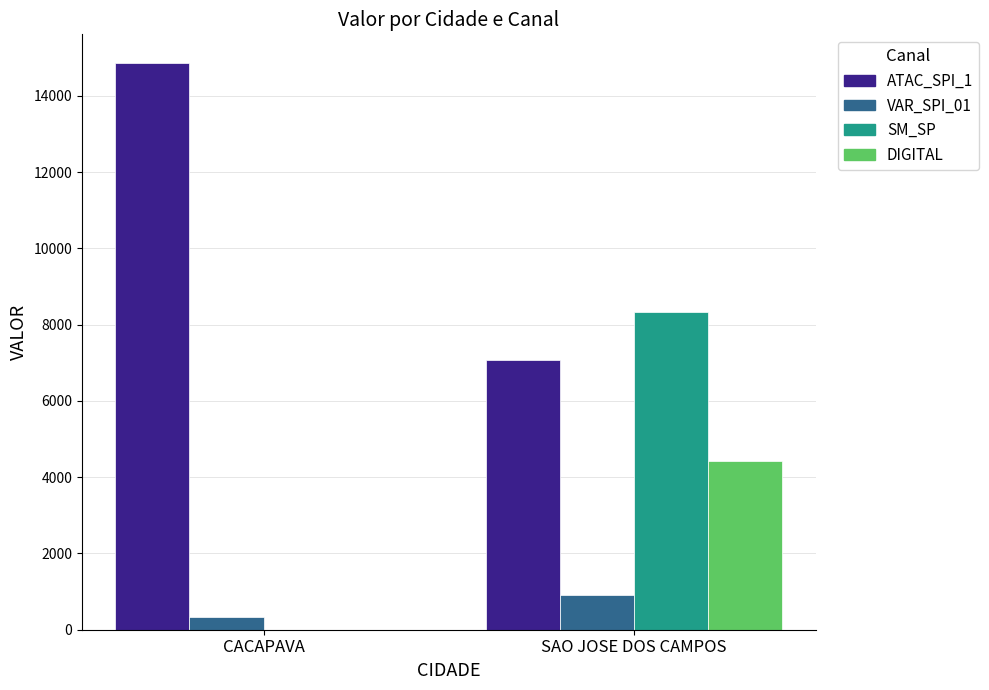

How many groups of bars are there?

2